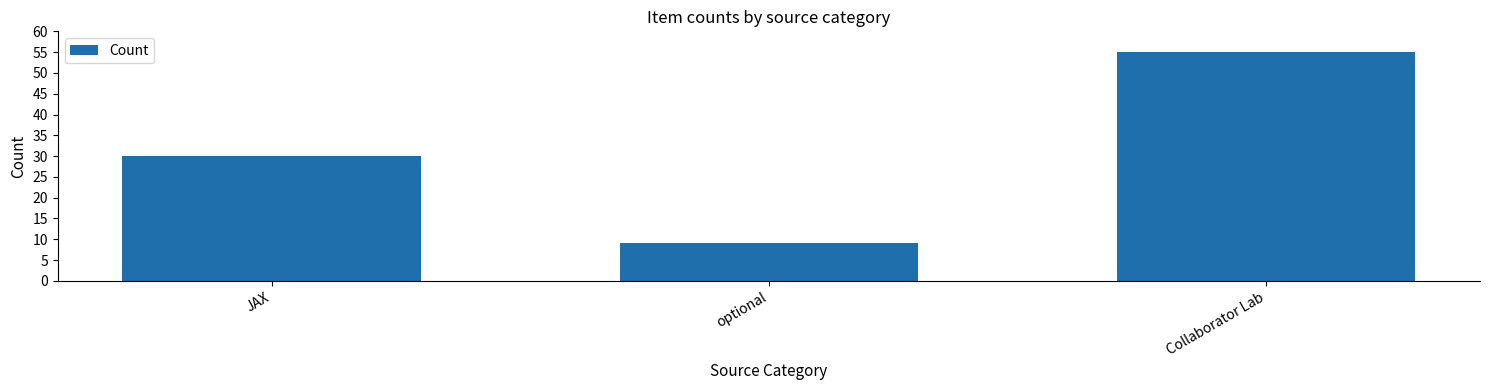

Is it true that the value at JAX is 14?

False